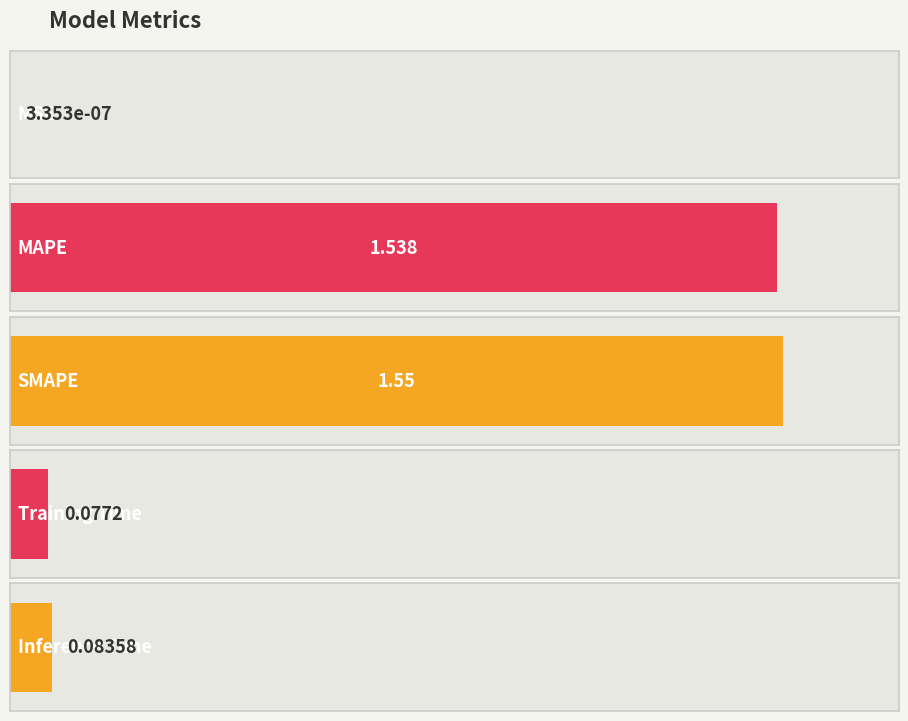

What is the greatest value displayed?

1.6